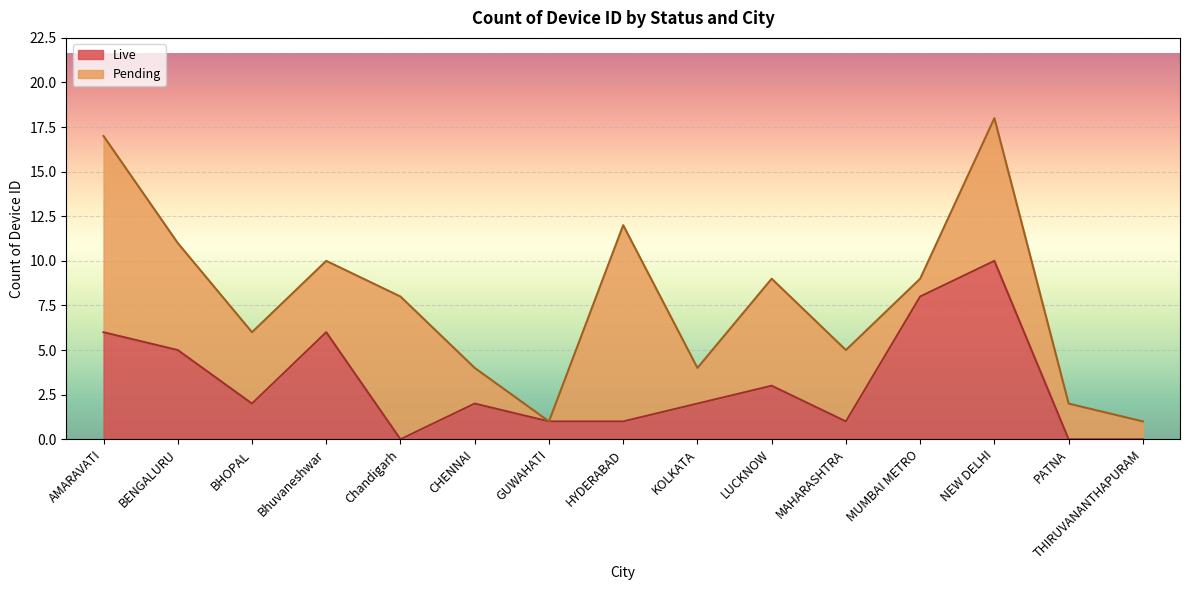

At which category does the data reach its first local valley?

BHOPAL